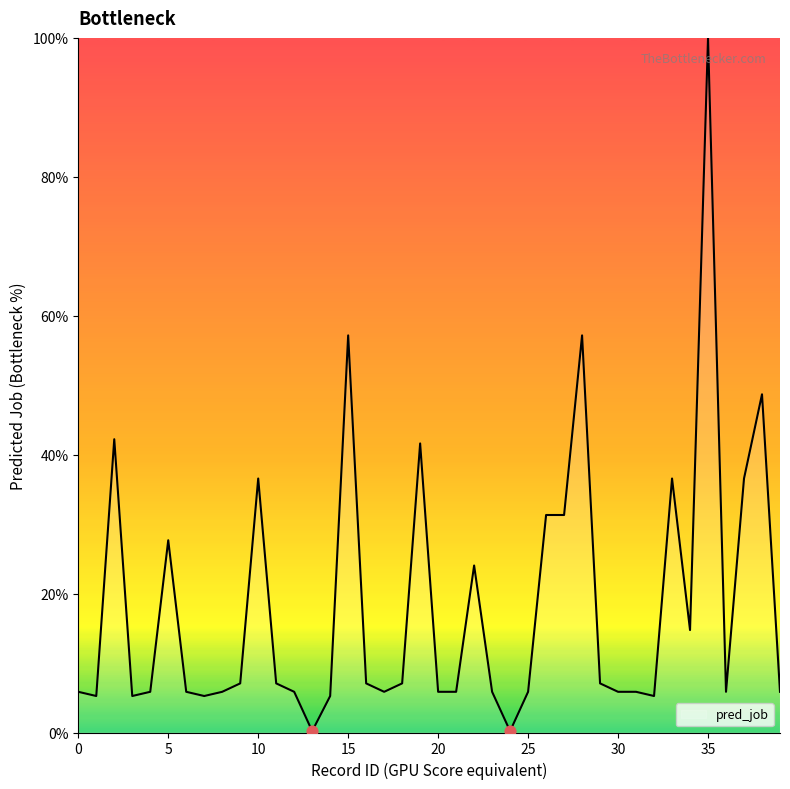

What is the maximum value shown in the chart?

100.0